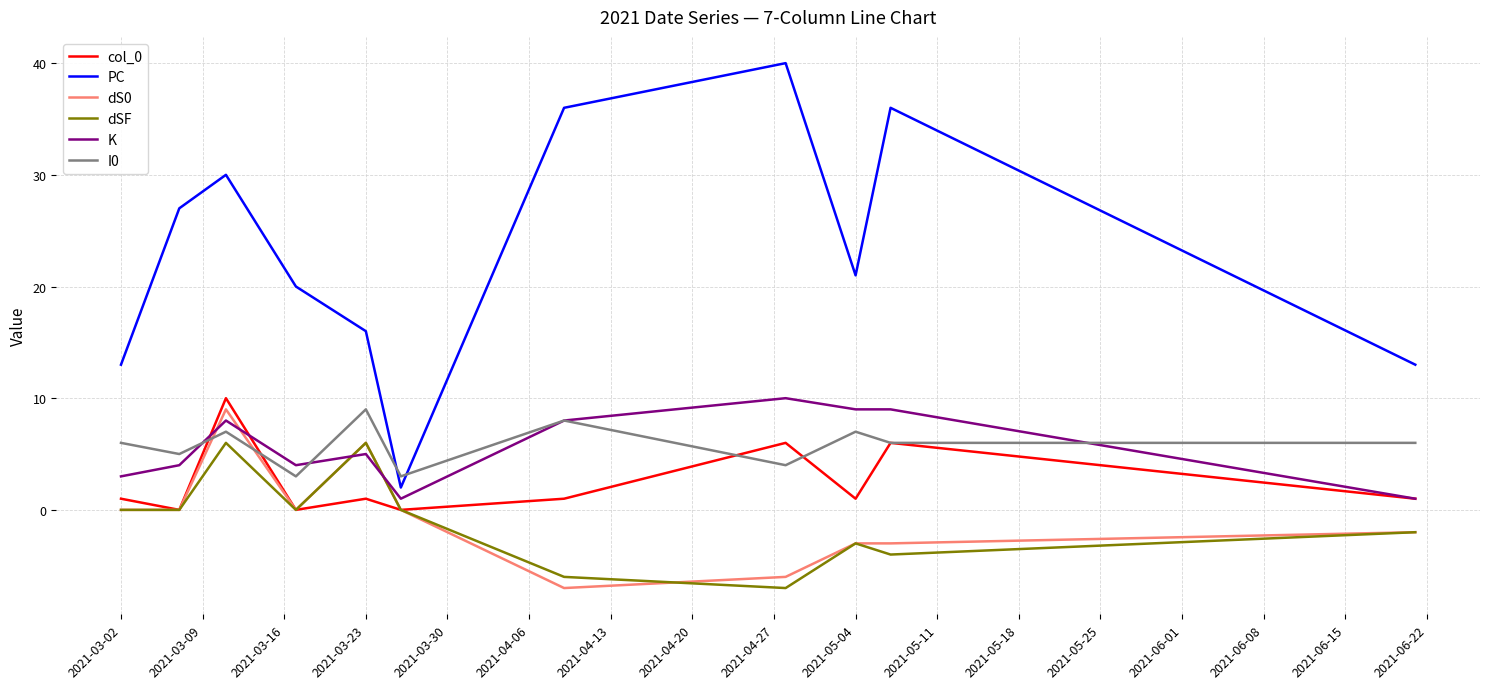

After their last crossing, which series has the higher values: I0 or PC?

PC